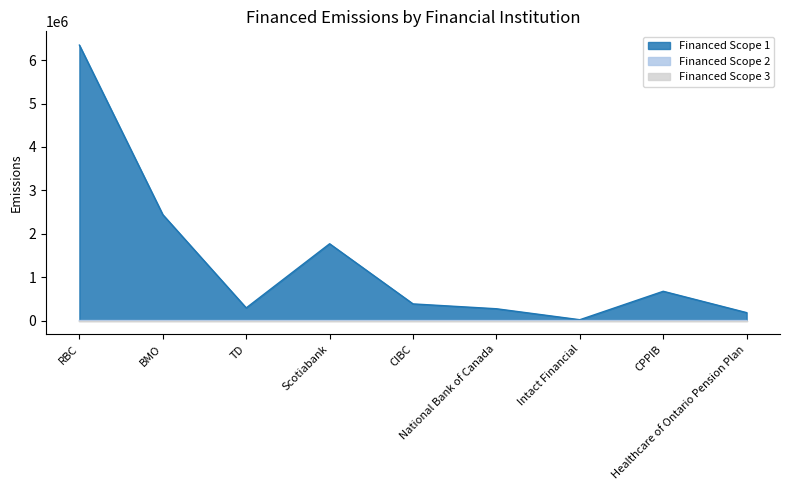

True or false: Financed Scope 1 and Financed Scope 2 cross at least once.

False